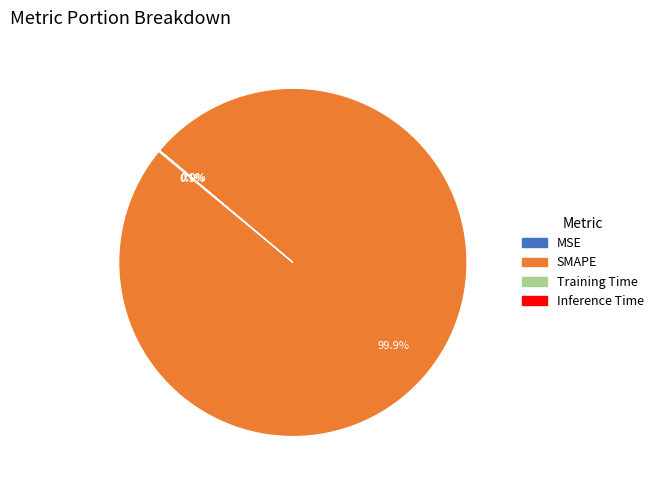

What is the majority slice?

SMAPE